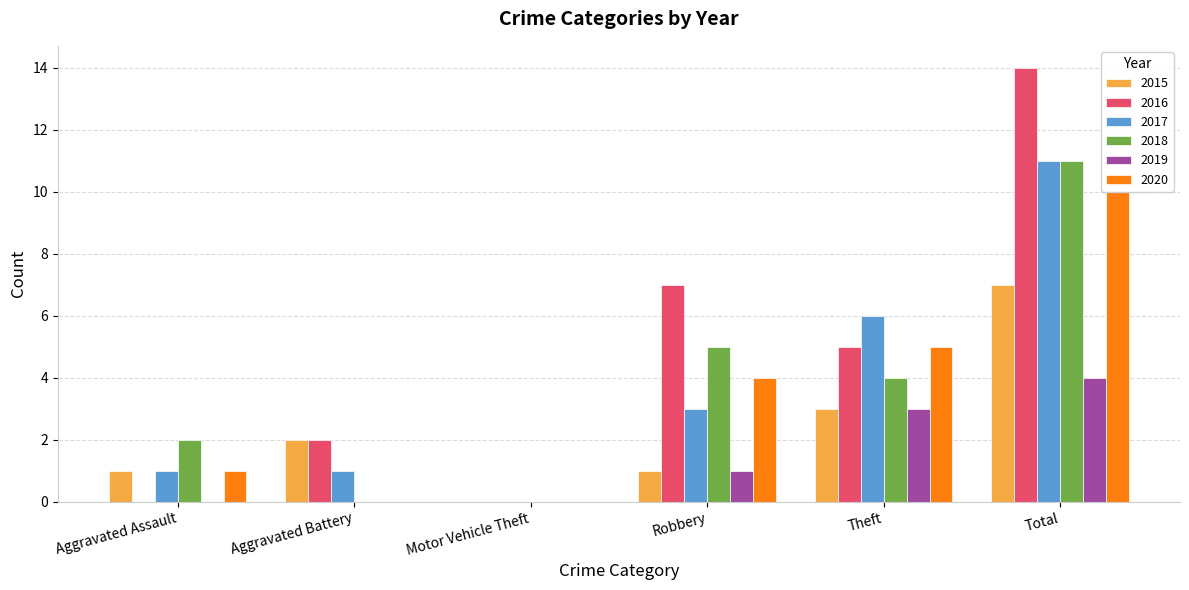

What is the spread (max minus min) of values at Aggravated Battery?

2